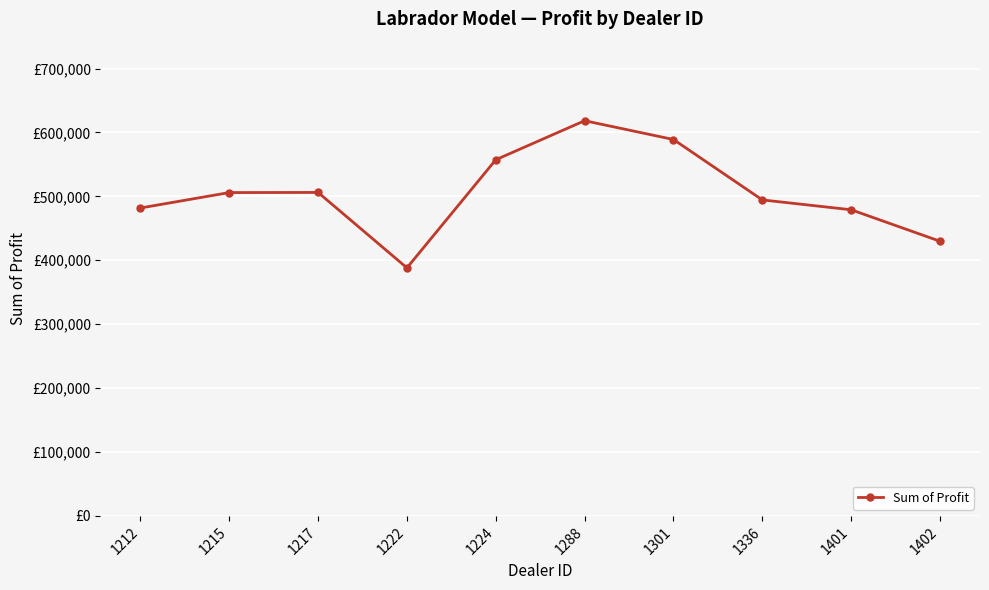

What value does the data have at 1301?

588914.0